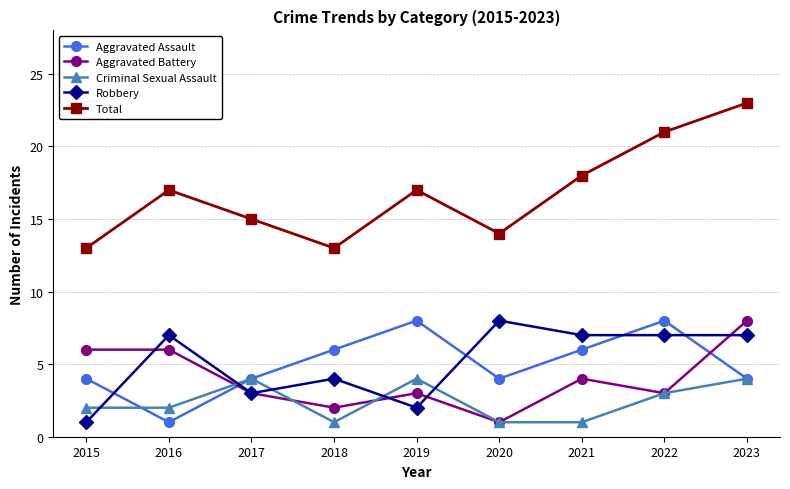

Which label corresponds to the largest value in the chart?

2023